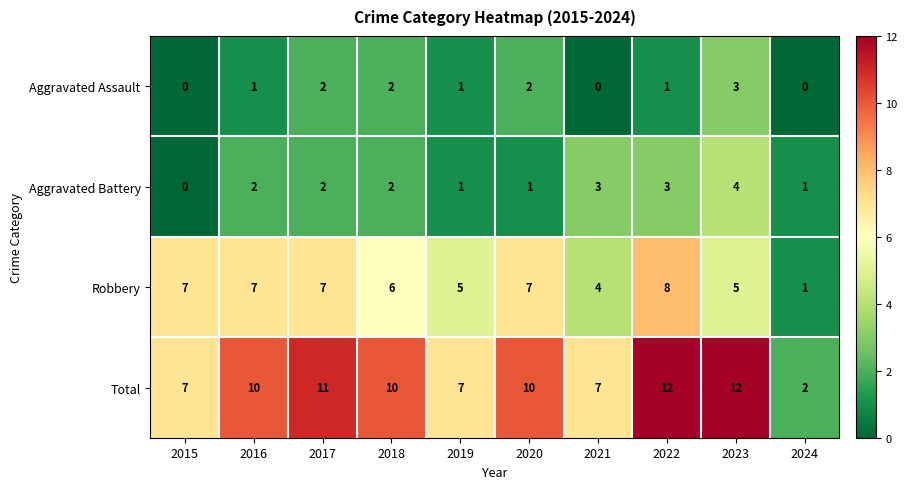

Which series has the widest spread of values?

Total